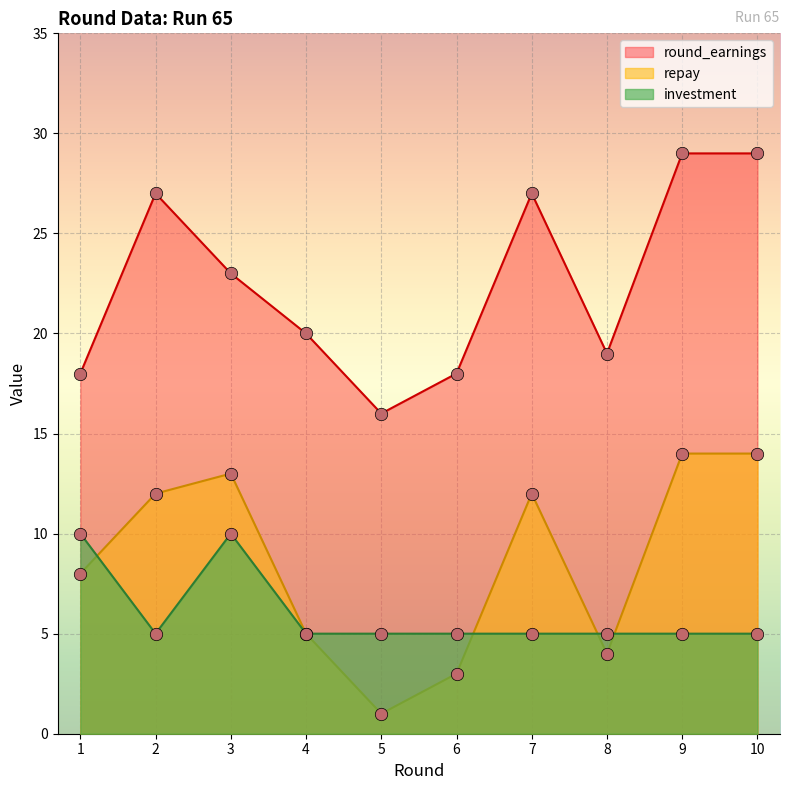

Which series reaches the maximum Y coordinate?

round_earnings